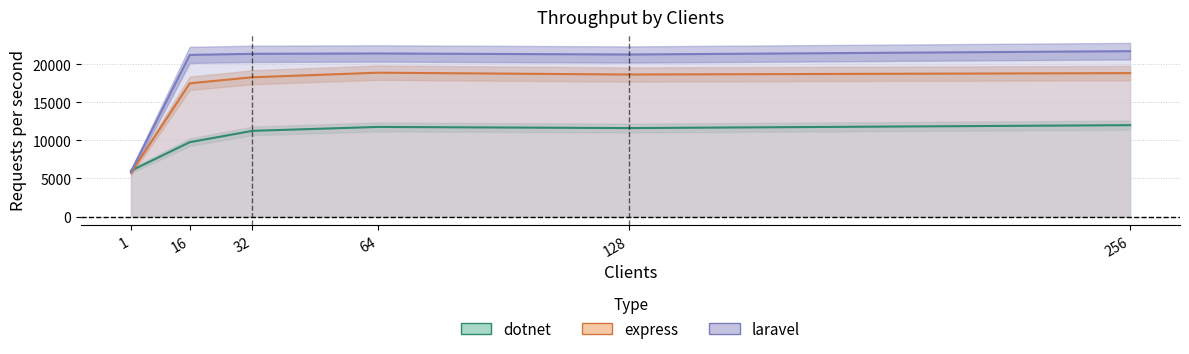

Where is dotnet nearest to the value 9001?

16